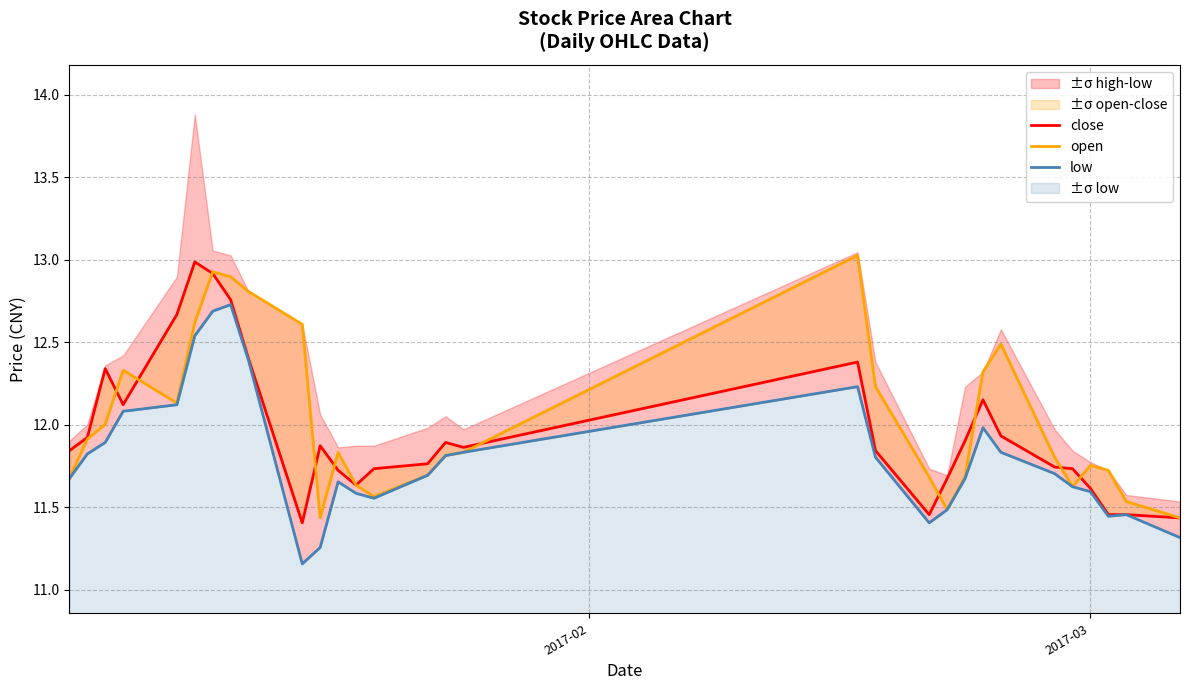

Which series has the largest total across all categories?

open